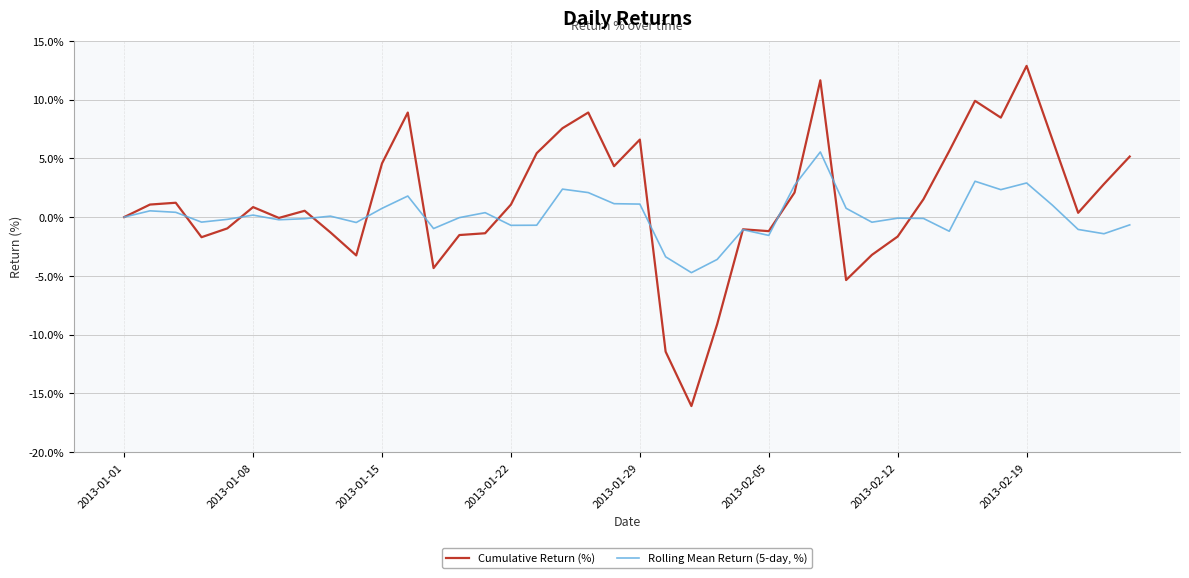

Which series has the widest spread of values?

Cumulative Return (%)